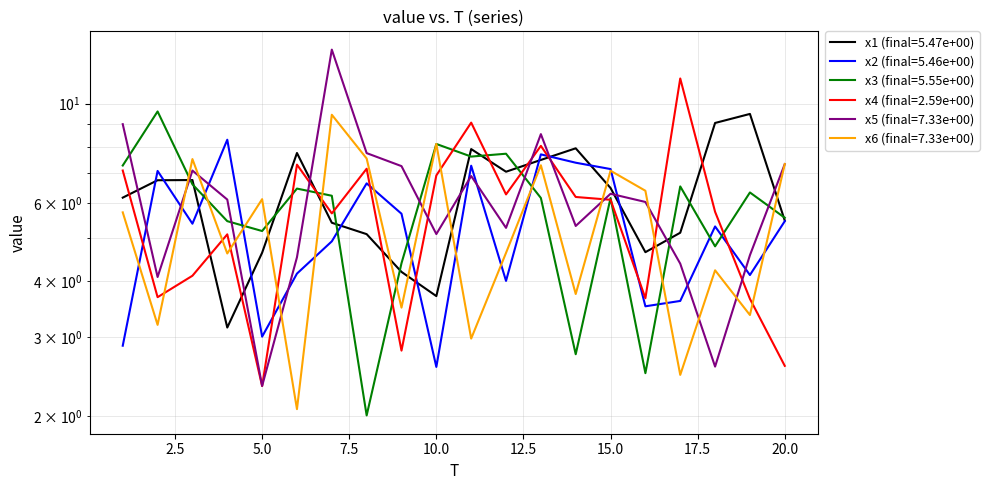

Count the number of categories in the chart.

20